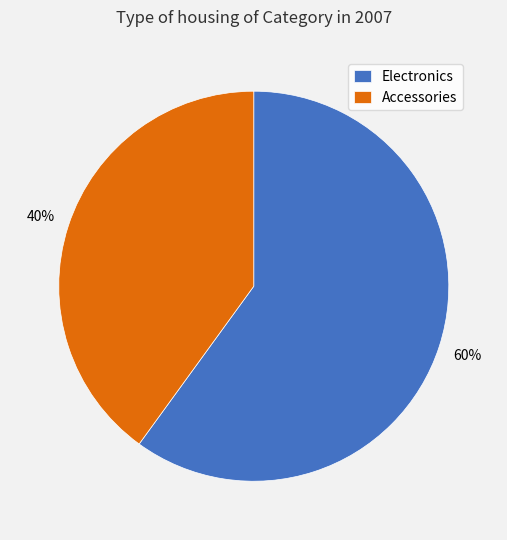

Which has a higher value, Accessories or Electronics?

Electronics